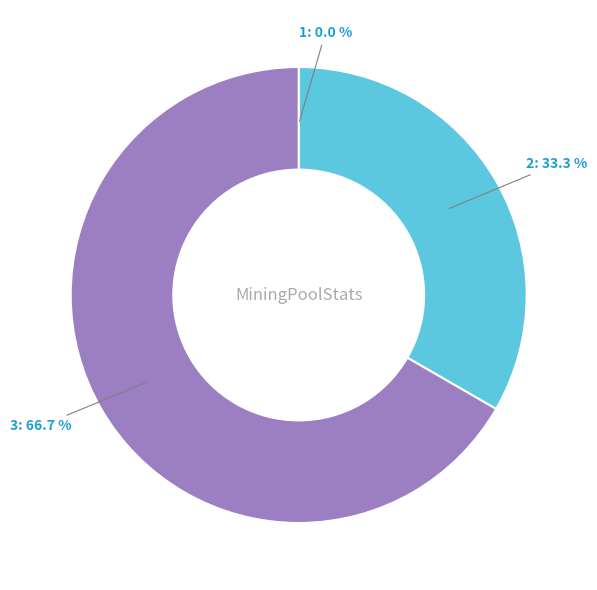

What is the largest slice in the pie chart?

3